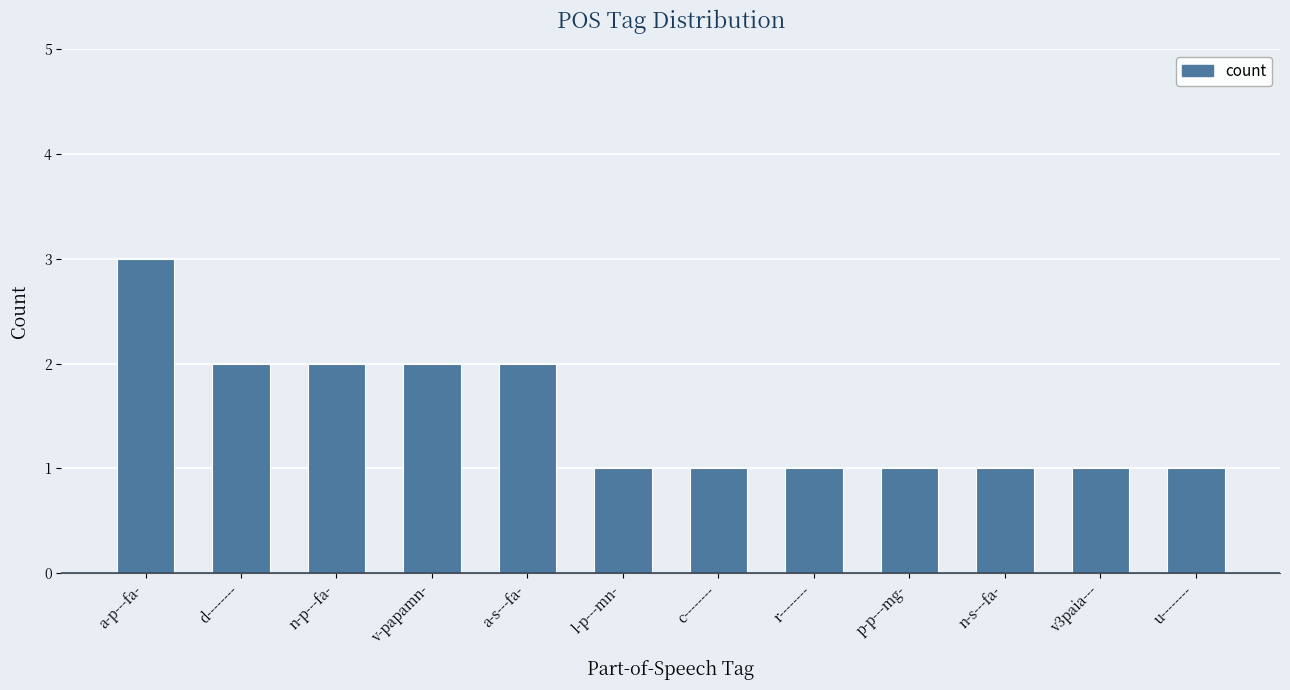

What is the label of the 3rd bar from the right?

n-s---fa-